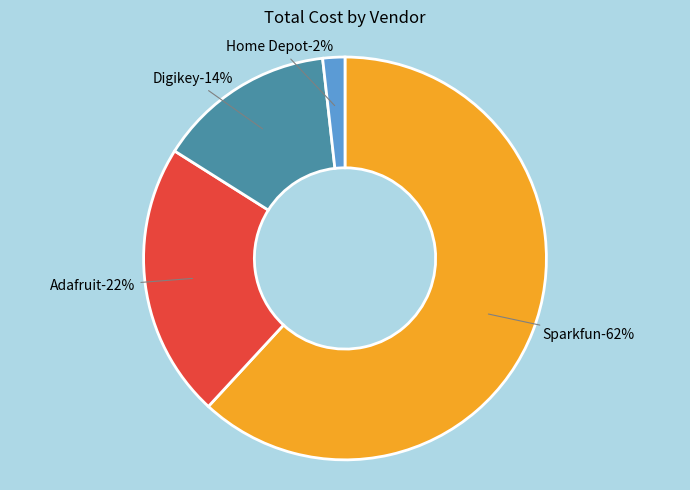

Which slice is the smallest?

Home Depot